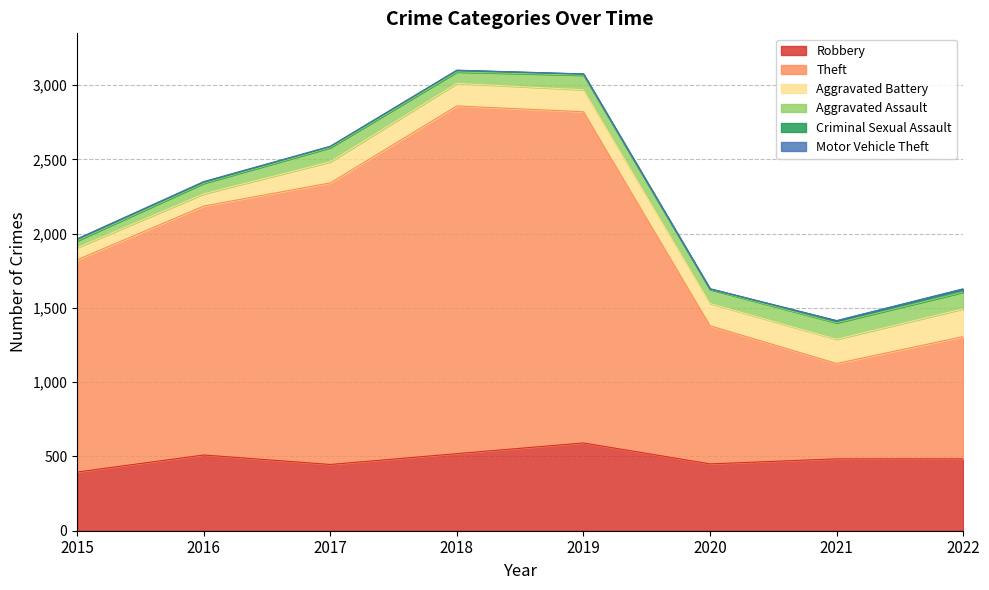

How many interior local peaks does the Aggravated Battery series have?

1